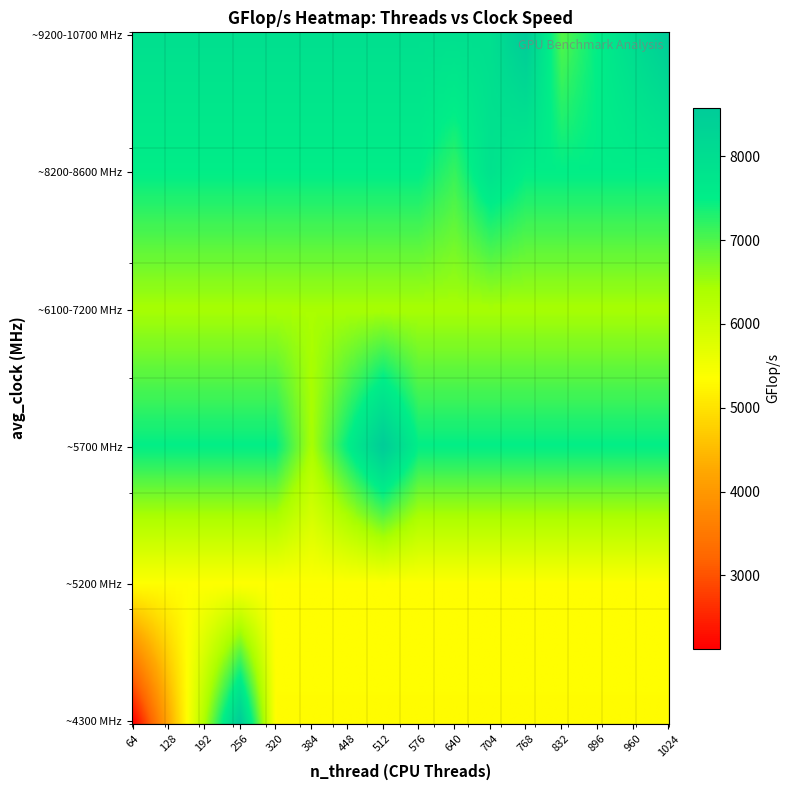

What is the maximum value shown in the chart?

8587.3